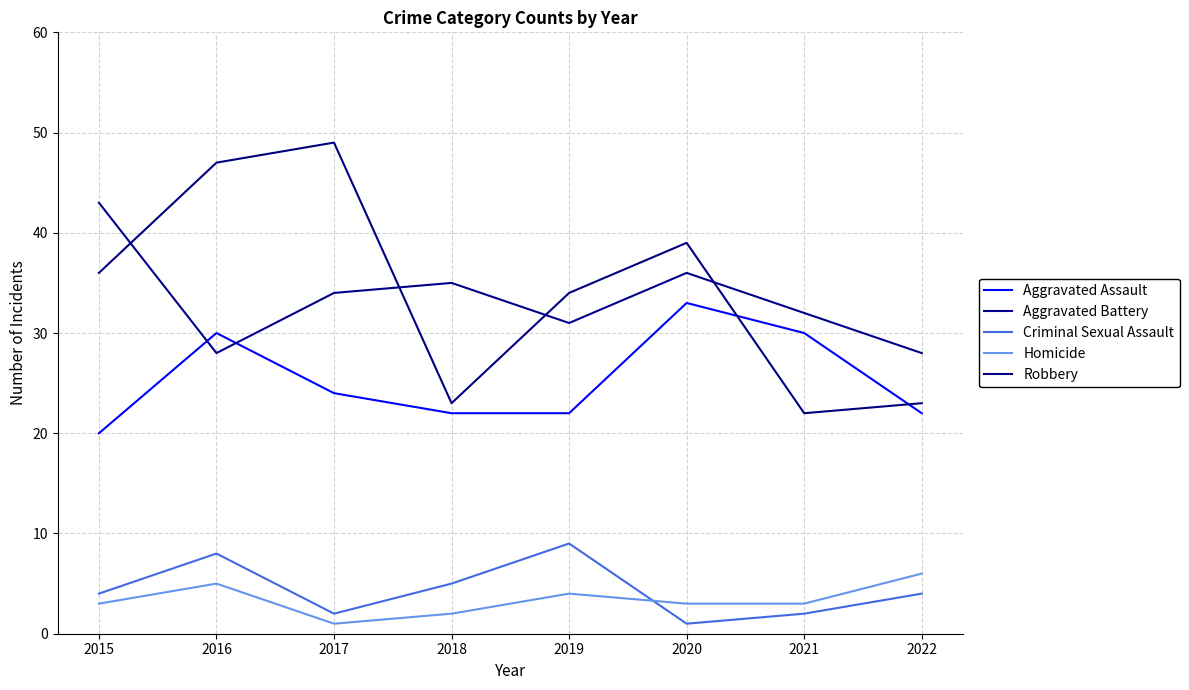

How many lines are shown in the chart?

5